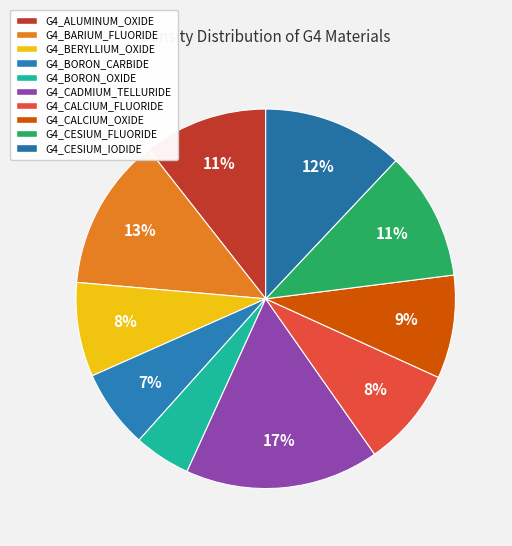

To the nearest percent, what is the combined percentage of G4_CADMIUM_TELLURIDE and G4_ALUMINUM_OXIDE?

27%